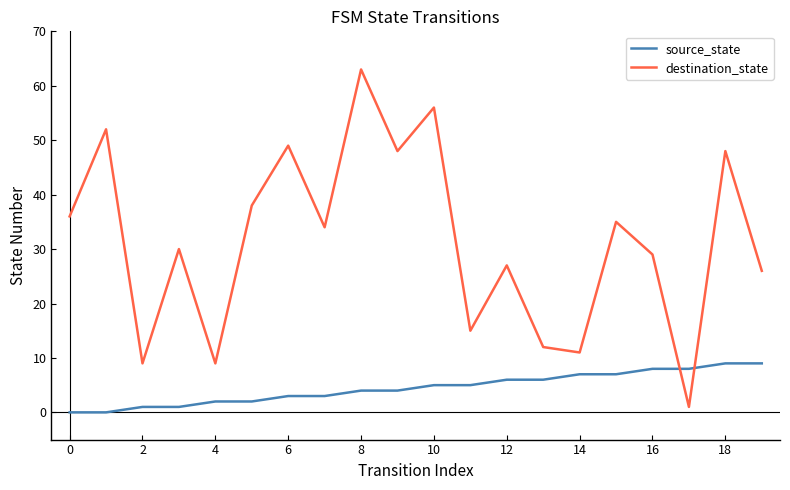

How many intersections are there between source_state and destination_state?

2